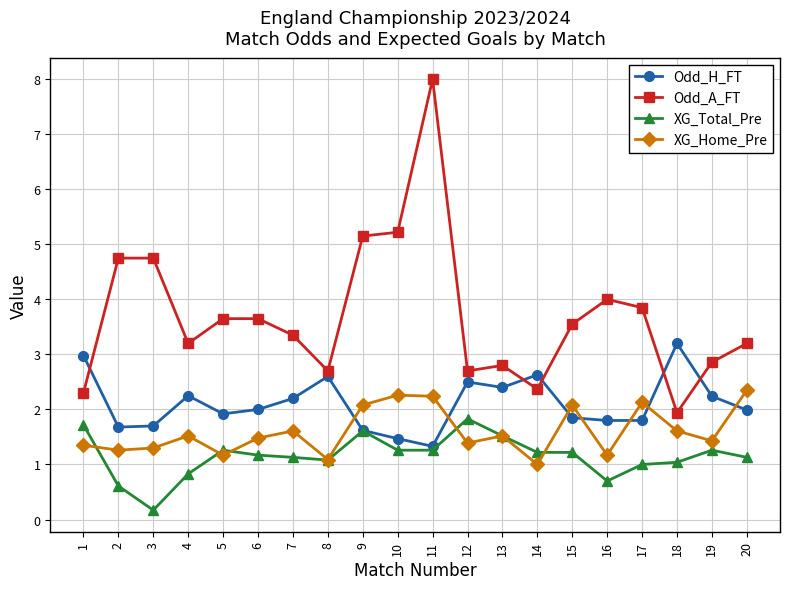

True or false: Odd_H_FT has more than 1 points higher than both neighbors.

True